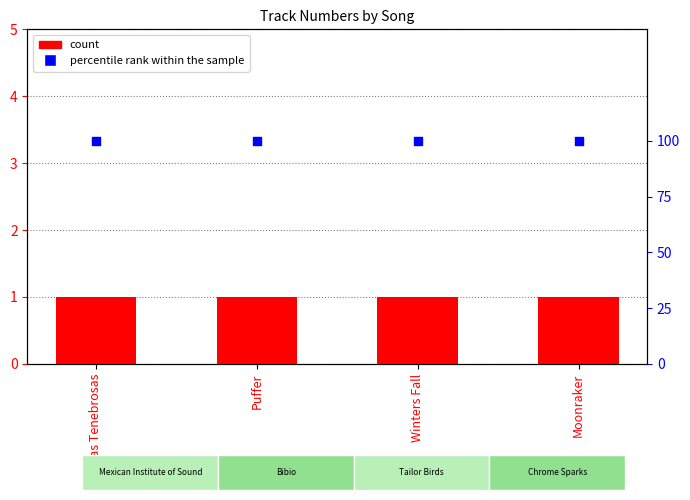

What are all the series names shown in the legend?

count, percentile rank within the sample